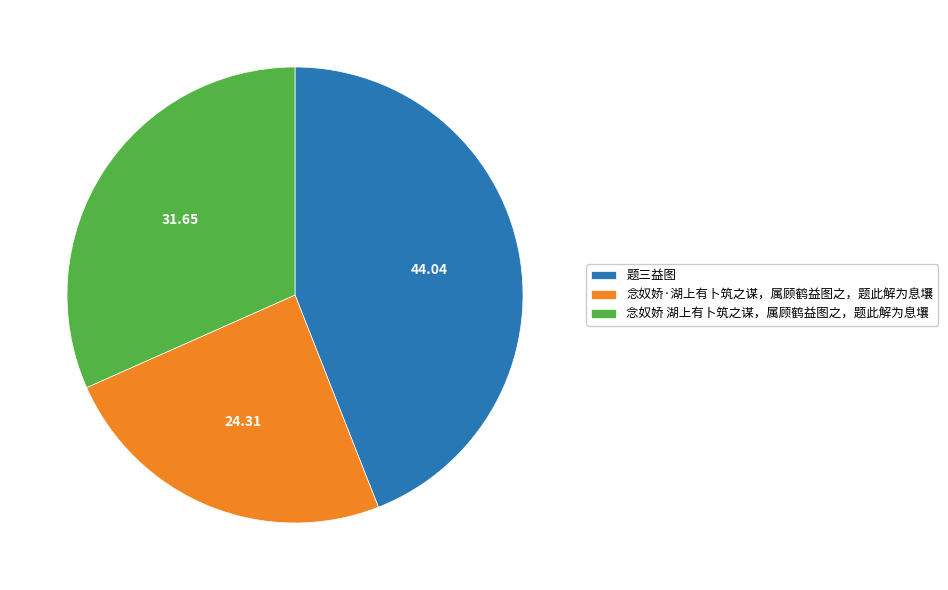

Approximately how many times larger is the value at 念奴娇·湖上有卜筑之谋，属顾鹤益图之，题此解为息壤 compared to 题三益图?

0.6